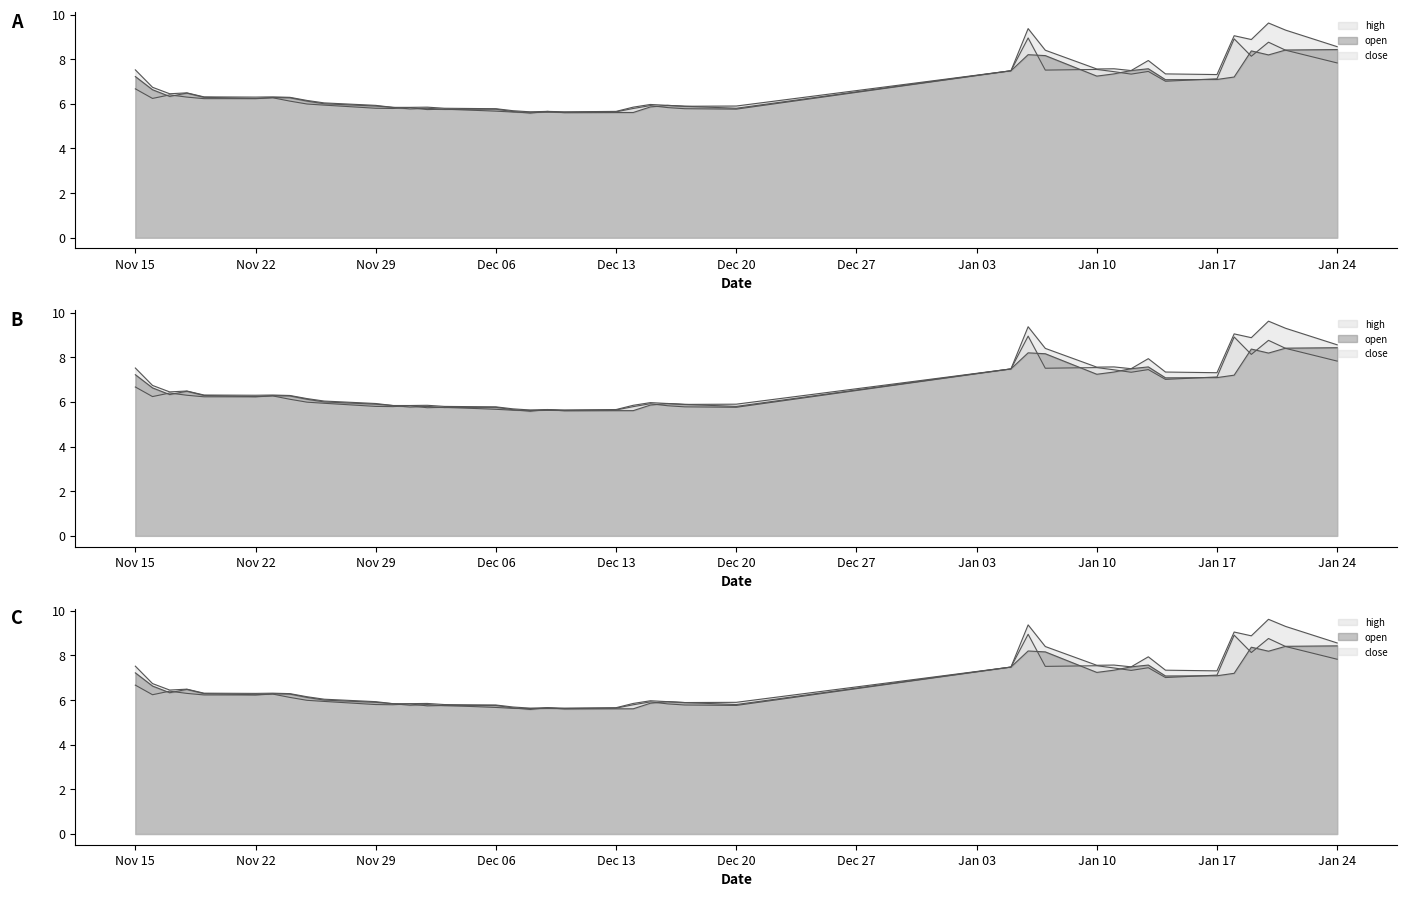

Where is the first local minimum for open?

20211117